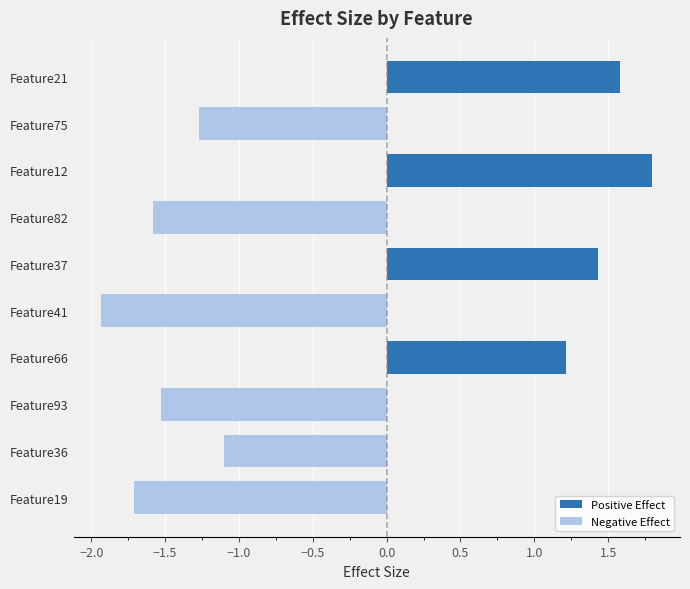

How many bars are there in each group?

2